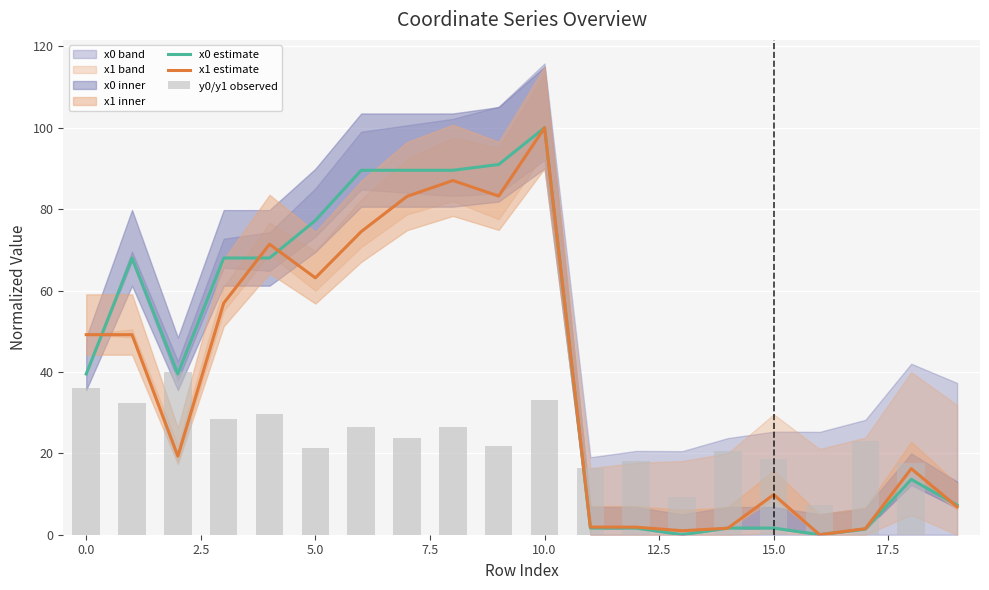

At which label does x0 estimate reach its peak?

10.0